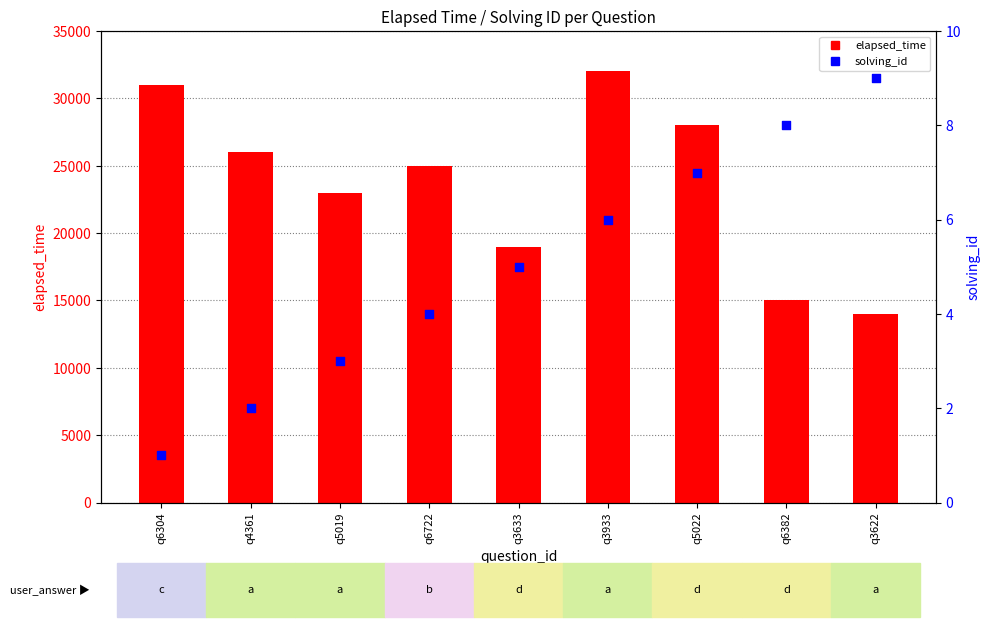

Is the value of elapsed_time at q5022 greater than the value of solving_id at q3622?

Yes